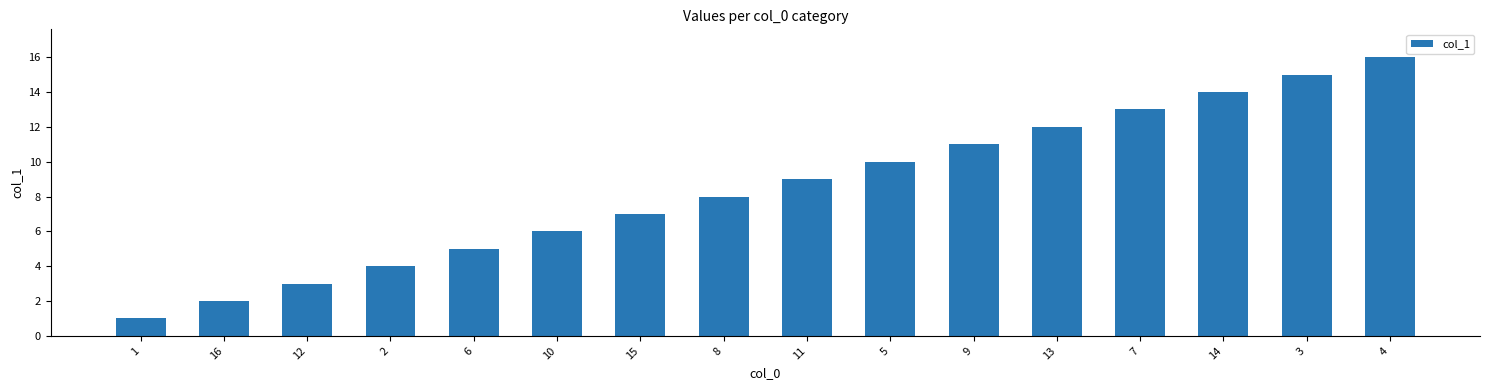

Which label corresponds to the largest value in the chart?

4